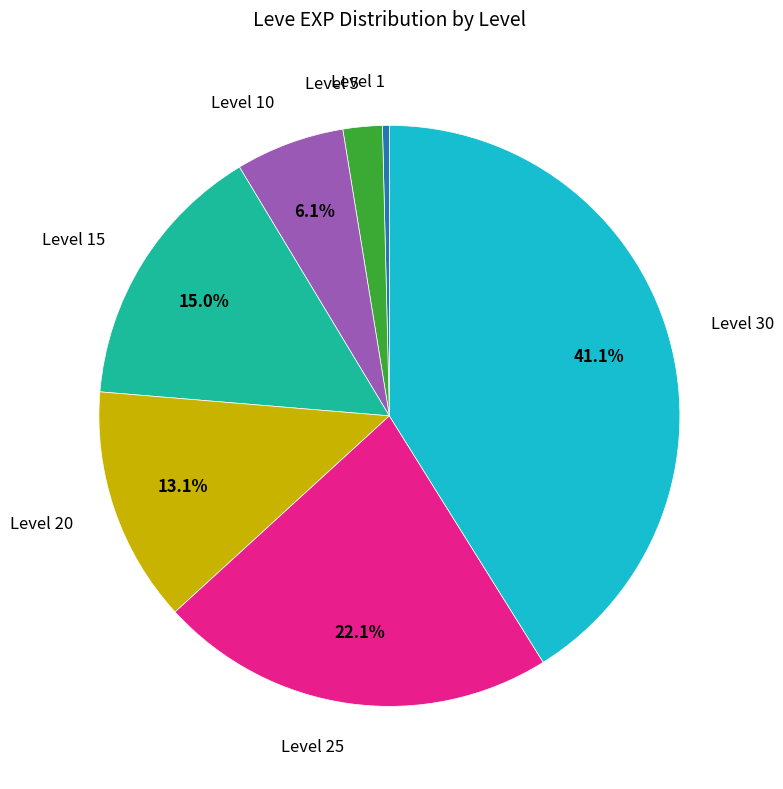

Is there any slice that represents more than half of the pie?

No